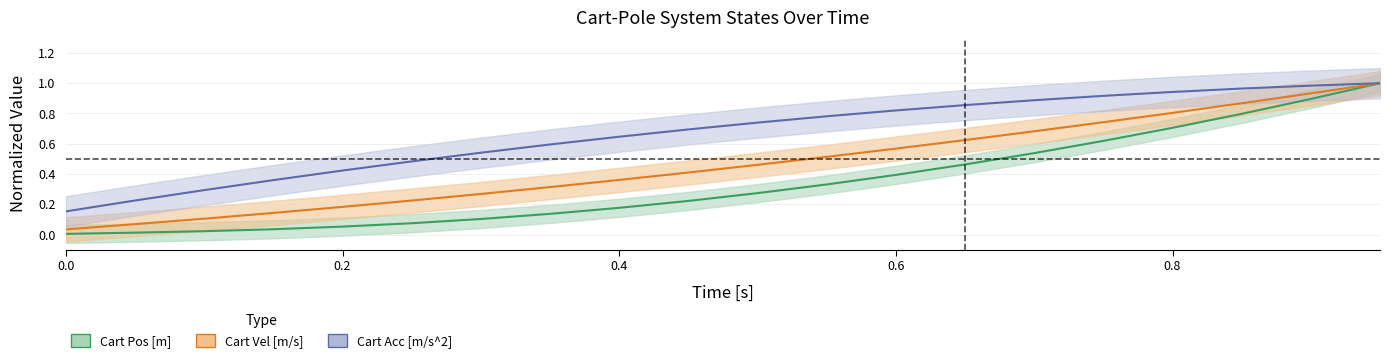

Is the value of cart_pos at 5 greater than the value of cart_acc at 8?

No